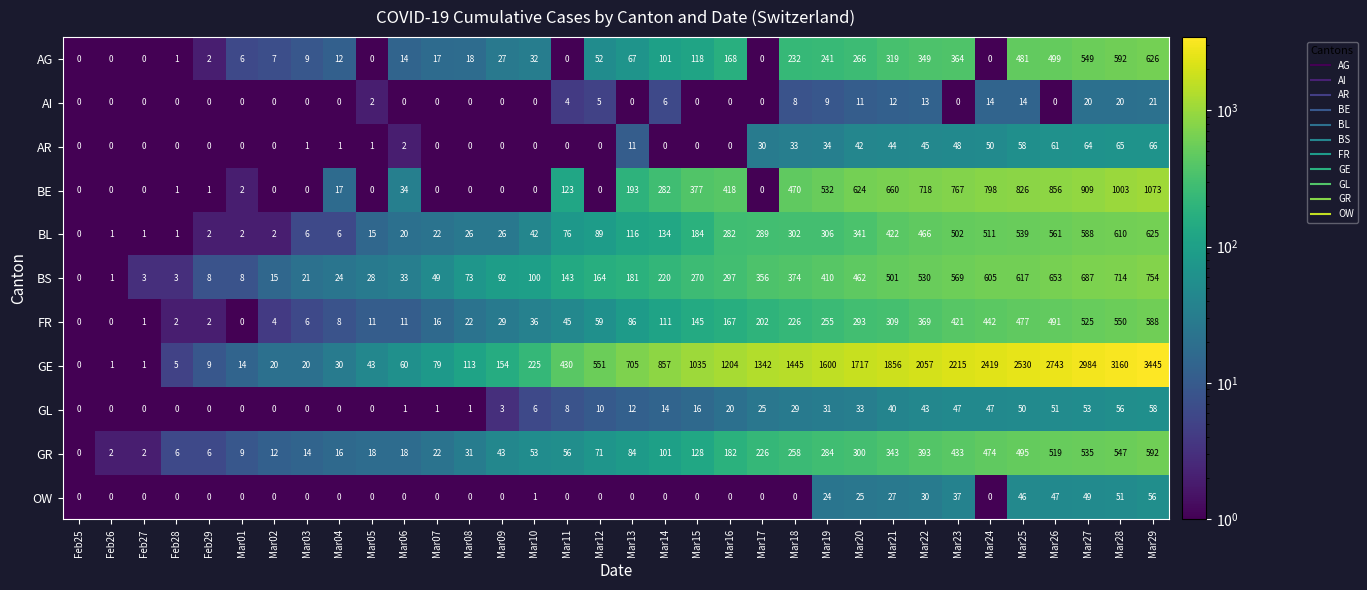

Which series has the largest total across all categories?

GE